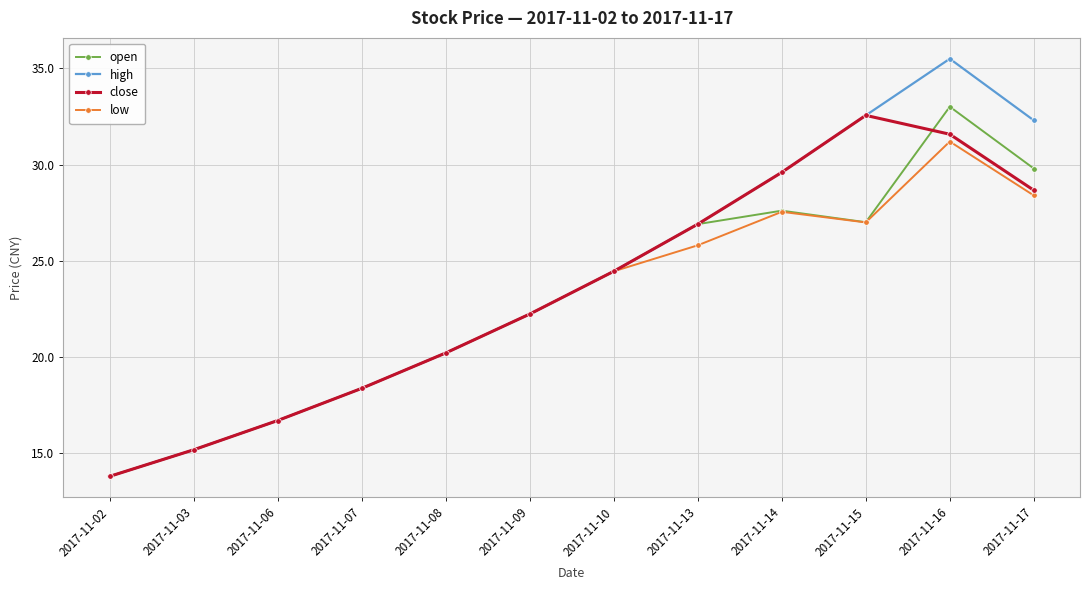

Where is the first local minimum for low?

2017-11-15